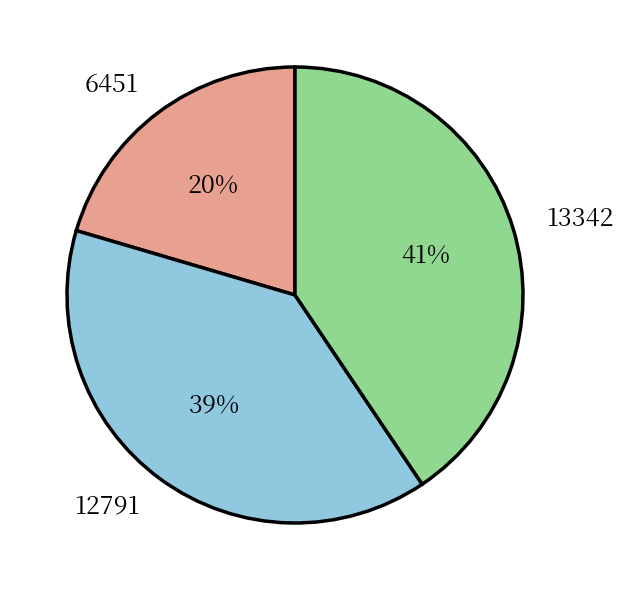

Between 13342 and 6451, which is larger?

13342